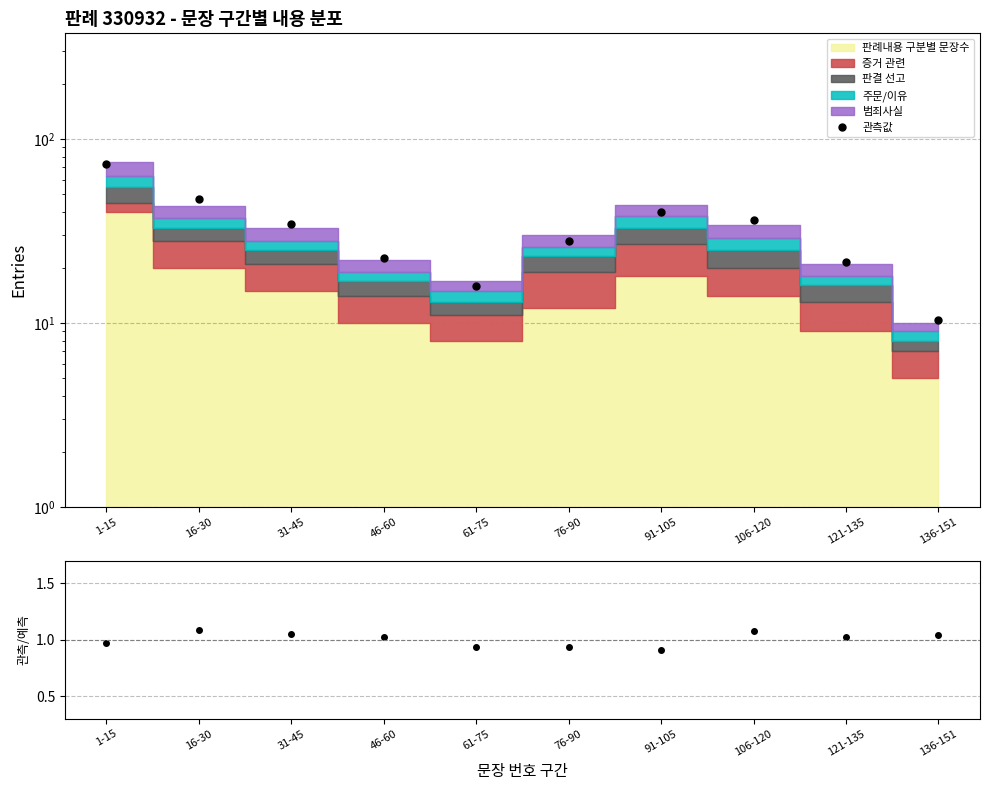

The 관측/예측 series shows 0.5 at 106-120. True or false?

False